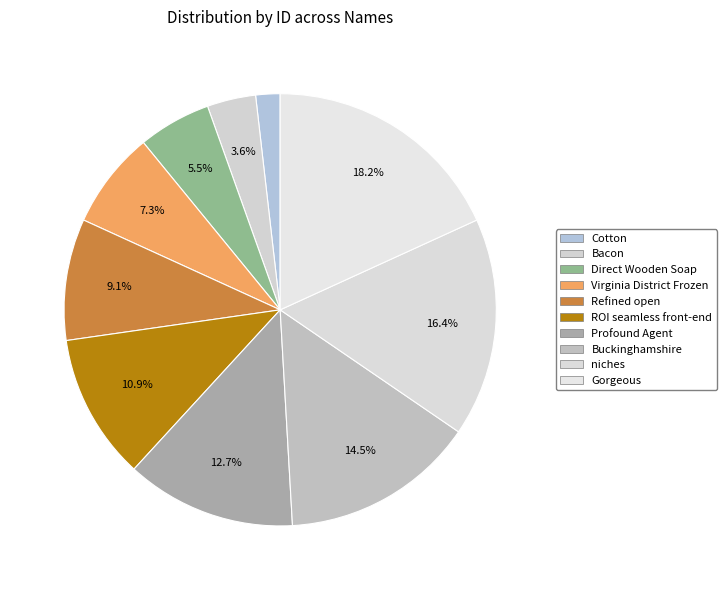

Does ROI seamless front-end represent more than half of the total?

No